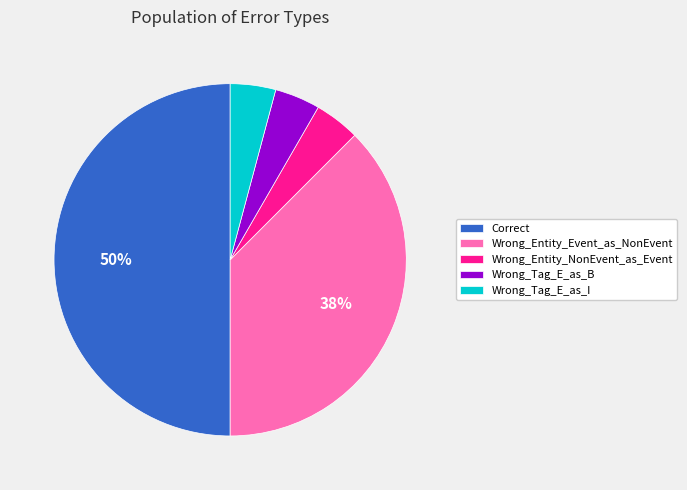

What is the largest slice in the pie chart?

Correct